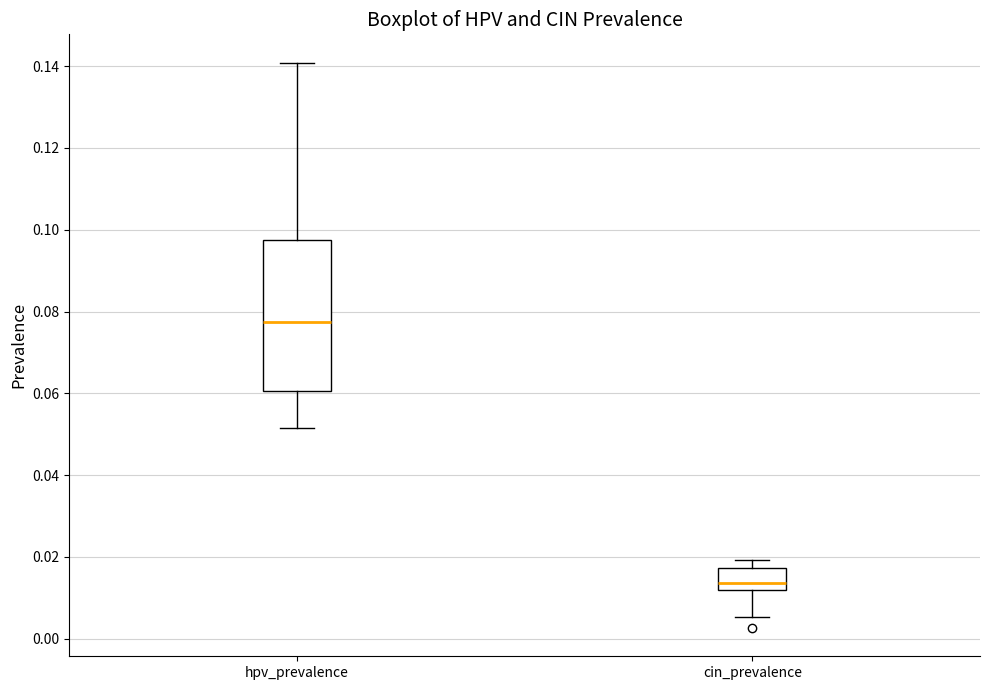

Reading left to right, transcribe this box plot: for each box, give where its median line is, the range the box spans, and where its two whiskers end, as read against the y-axis. The values are not printed on the chart, so give them approximately, as read against the axis.

hpv_prevalence: median 0.078, box 0.060 to 0.098, whiskers 0.052 to 0.140
cin_prevalence: median 0.014, box 0.012 to 0.018, whiskers 0.006 to 0.020